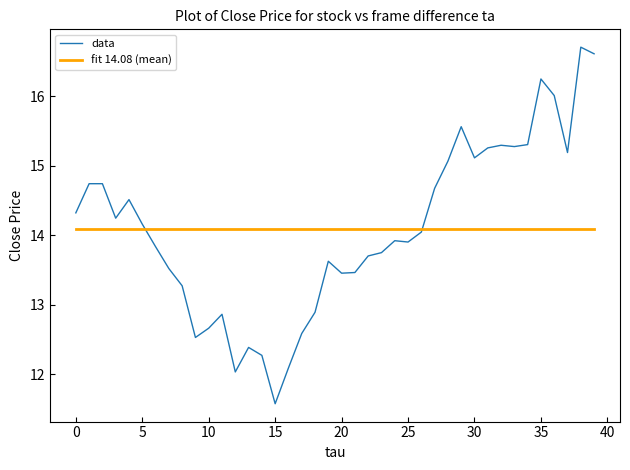

Does the chart have visible grid lines?

No